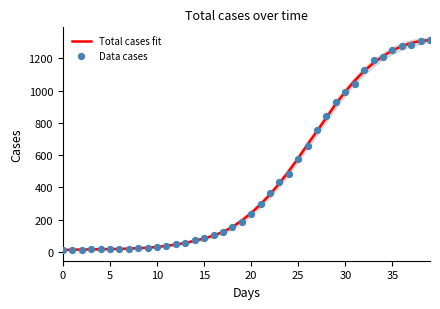

At how many categories does at least one series exceed 225?

20